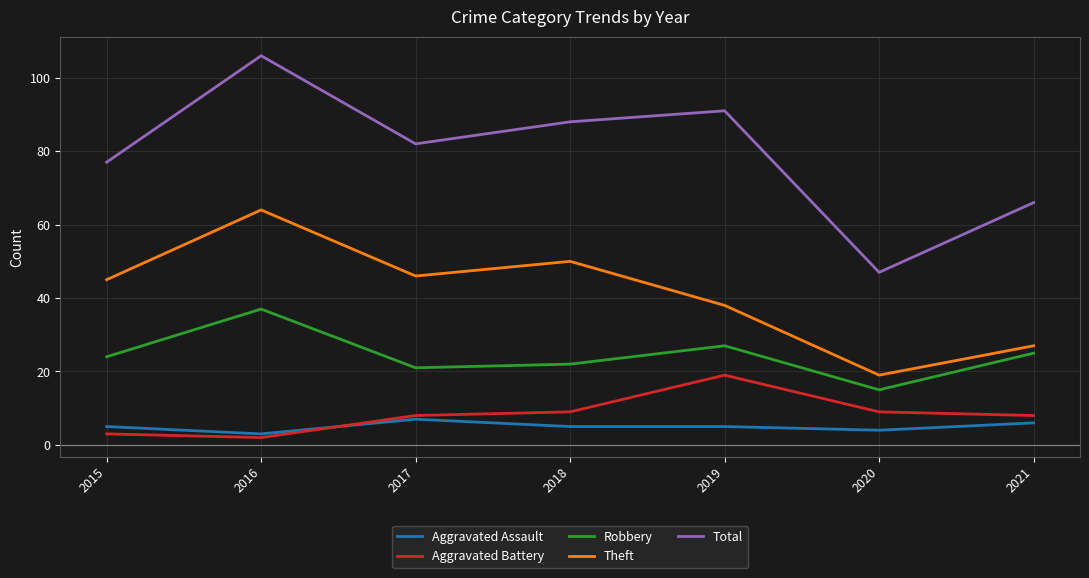

At which category does Theft reach its first local peak?

2016